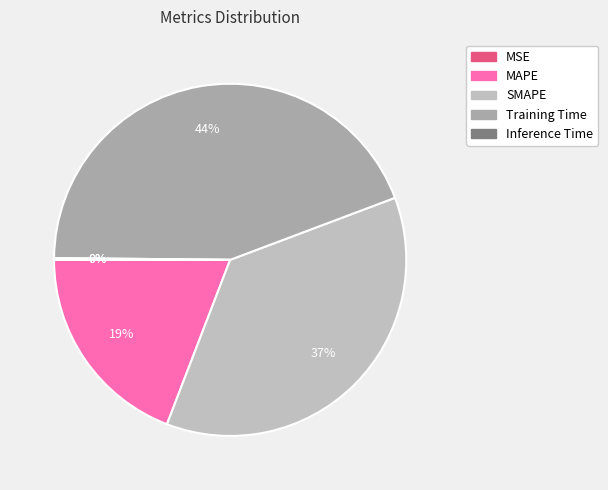

The MAPE slice represents 10% of the pie. True or false?

False